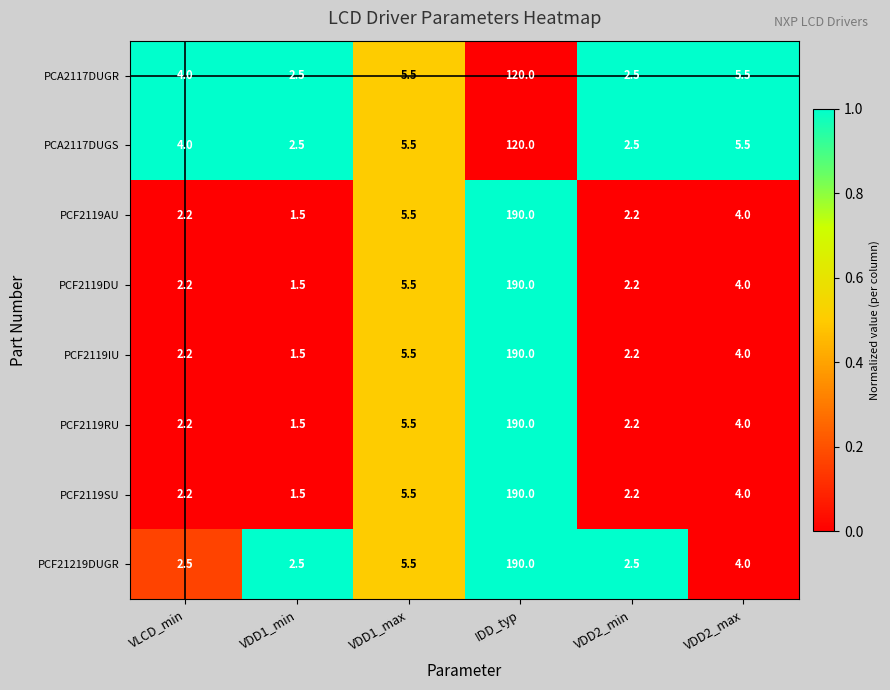

What is the difference between the maximum and minimum values in the PCA2117DUGS series?

117.5